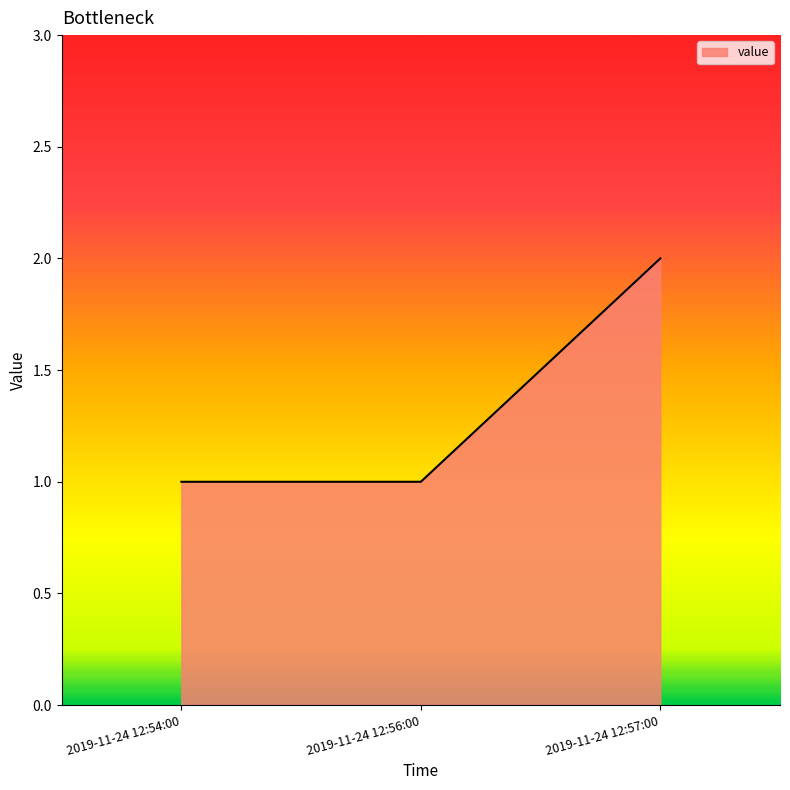

At which category does the chart reach its peak across all series?

2019-11-24 12:57:00